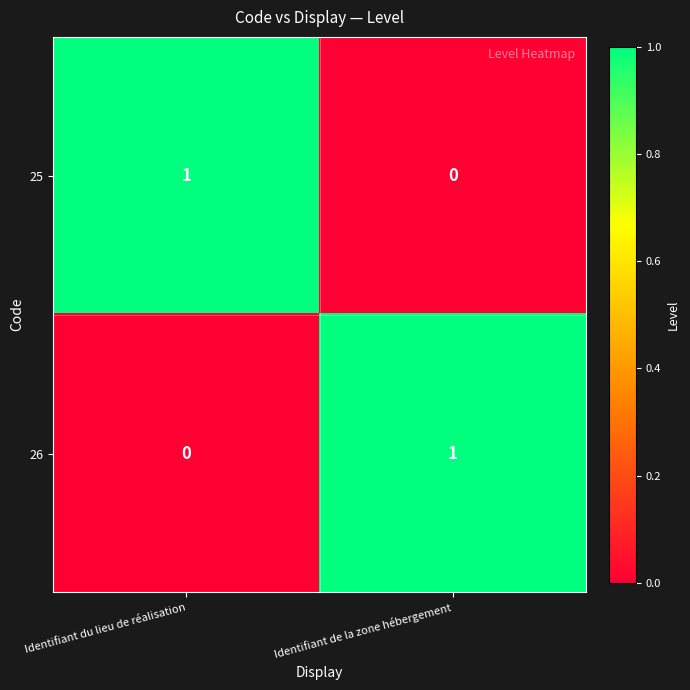

List the labels in order of 25 value, smallest first.

Identifiant de la zone hébergement, Identifiant du lieu de réalisation